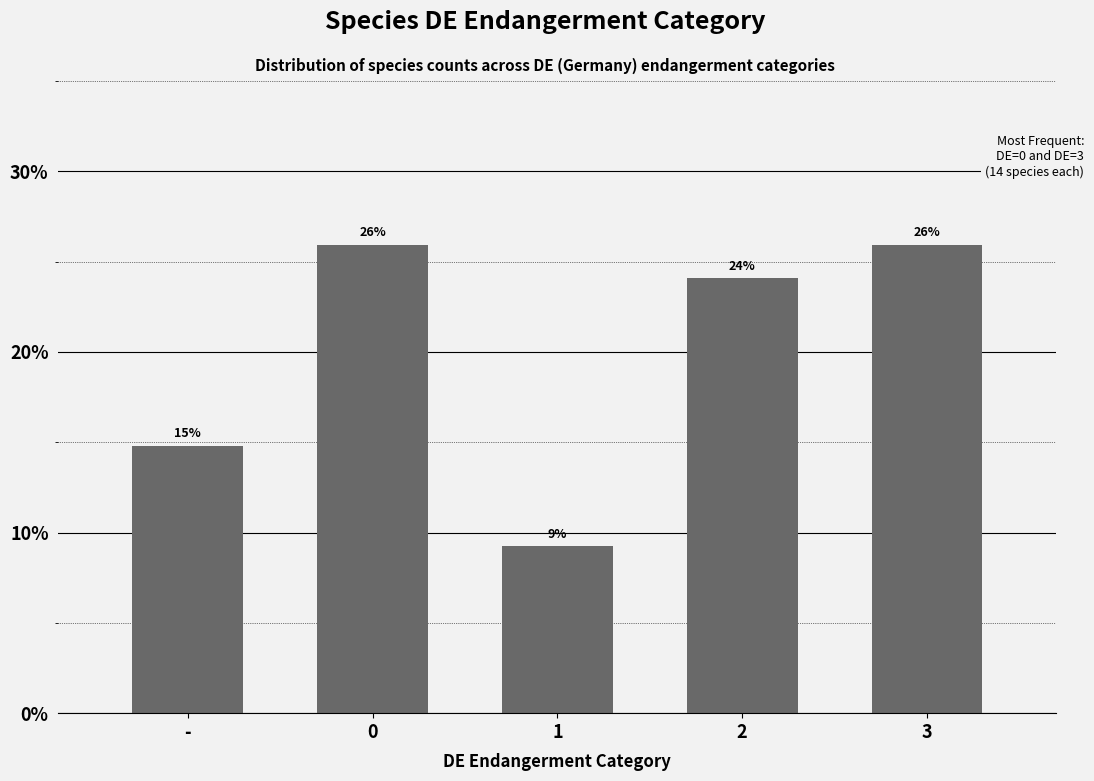

What is the sum of the values at - and 2?

38.9